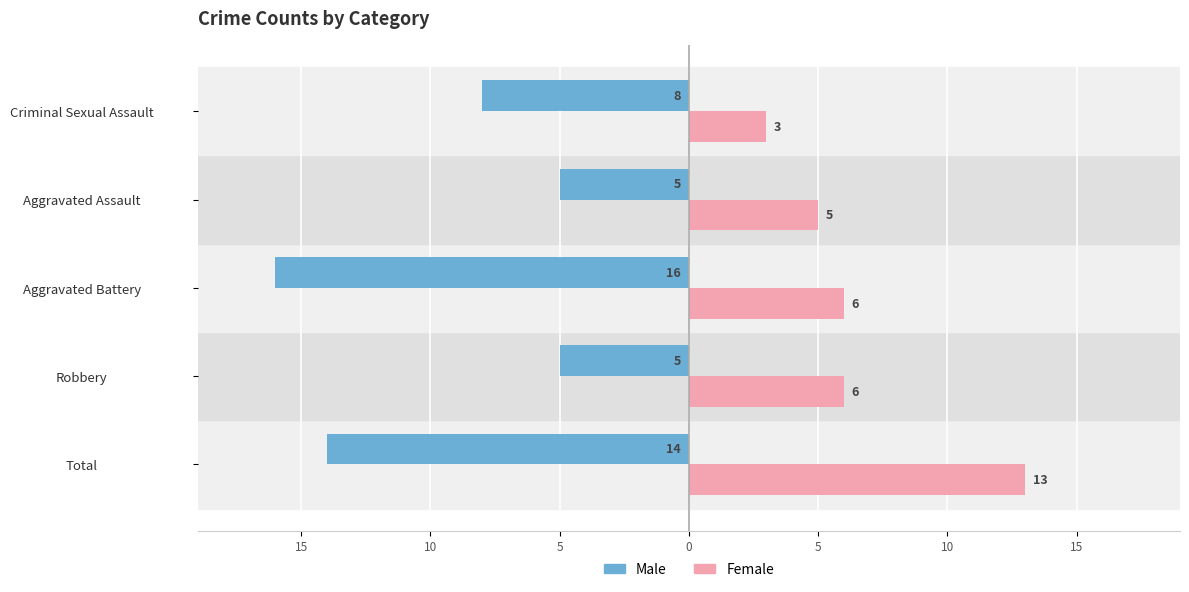

What are all the series names shown in the legend?

Male, Female